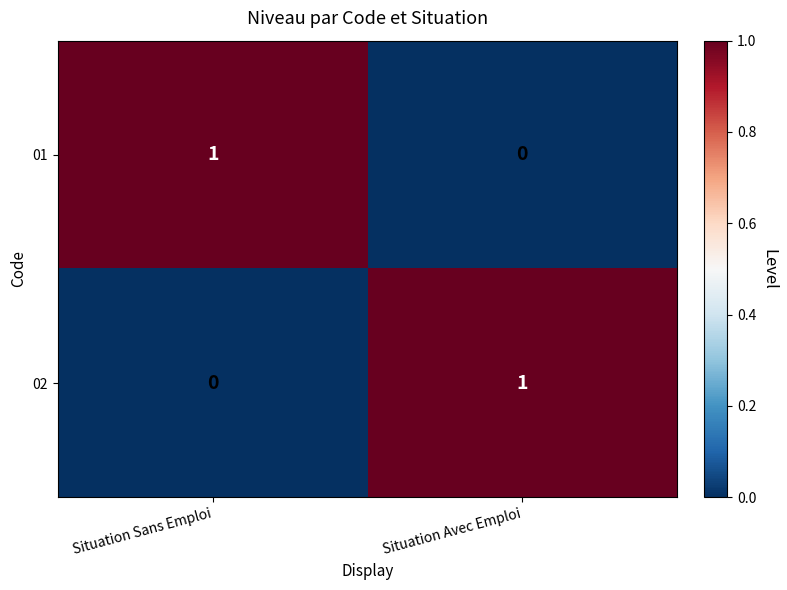

Which category has the highest value in the 01 series?

Situation Sans Emploi